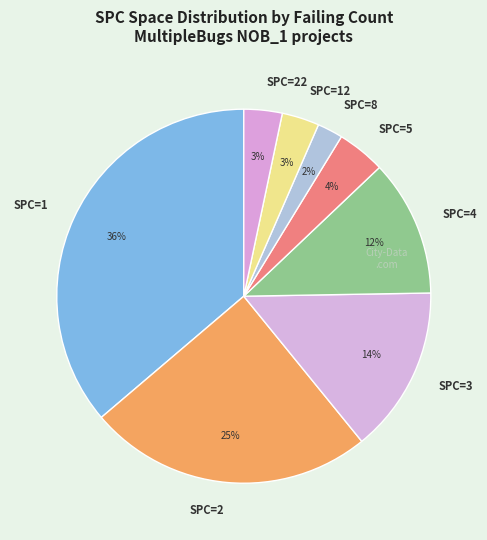

What is the largest slice in the pie chart?

SPC=1